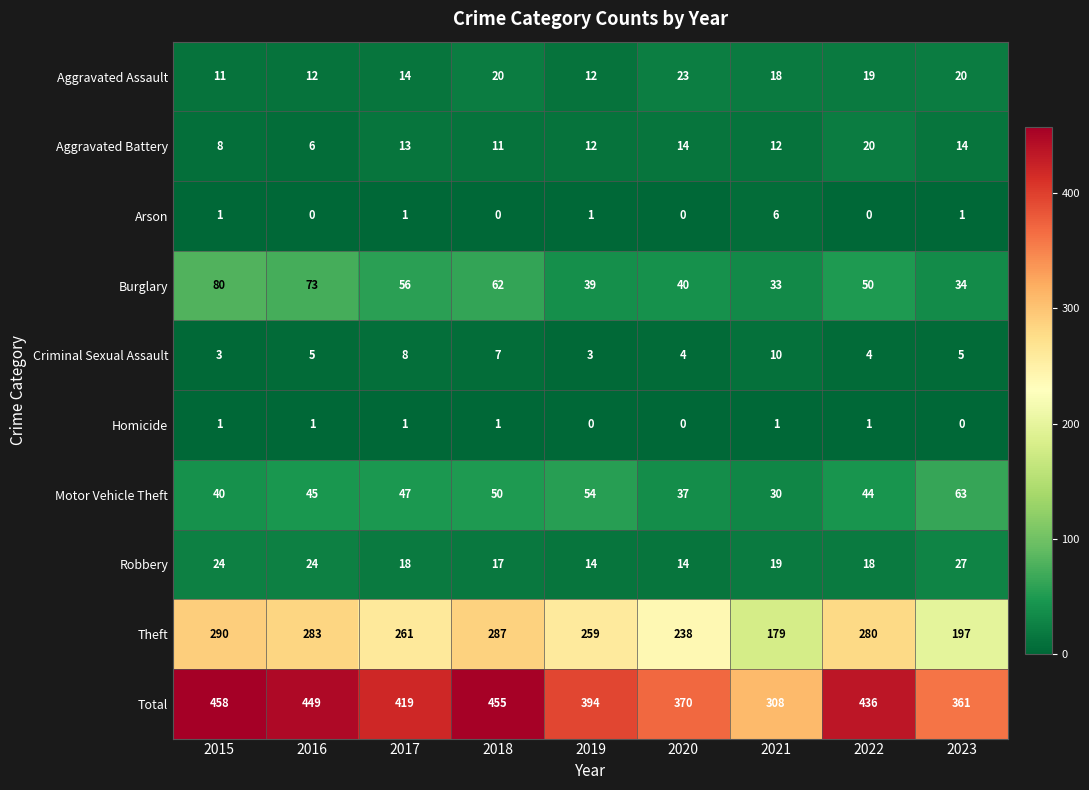

Which series has the largest range (max minus min)?

Total